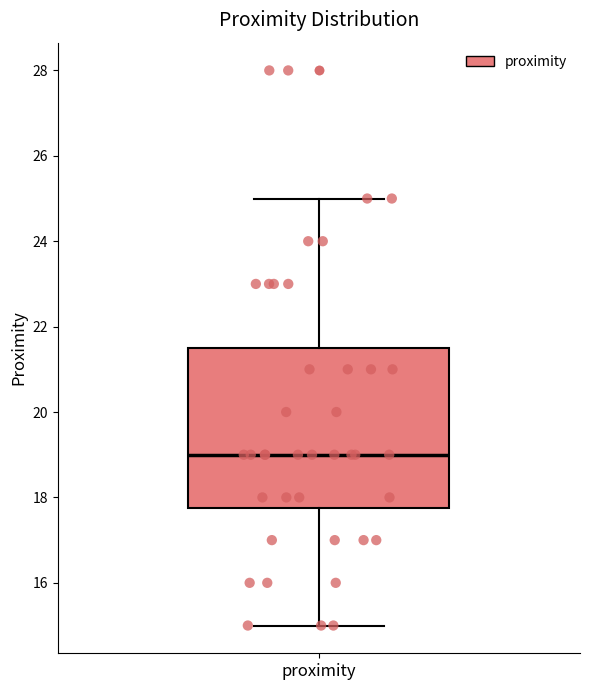

Transcribe this box plot: give where the median line is, the range the box spans, and where the two whiskers end, as read against the y-axis. The values are not printed on the chart, so give them approximately, as read against the axis.

median 19.0, box 17.8 to 21.6, whiskers 15.0 to 25.0